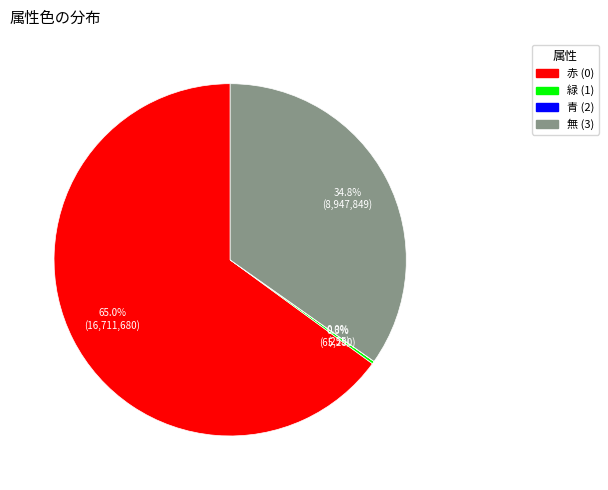

What portion of the pie excludes 無 (3)?

65.2%